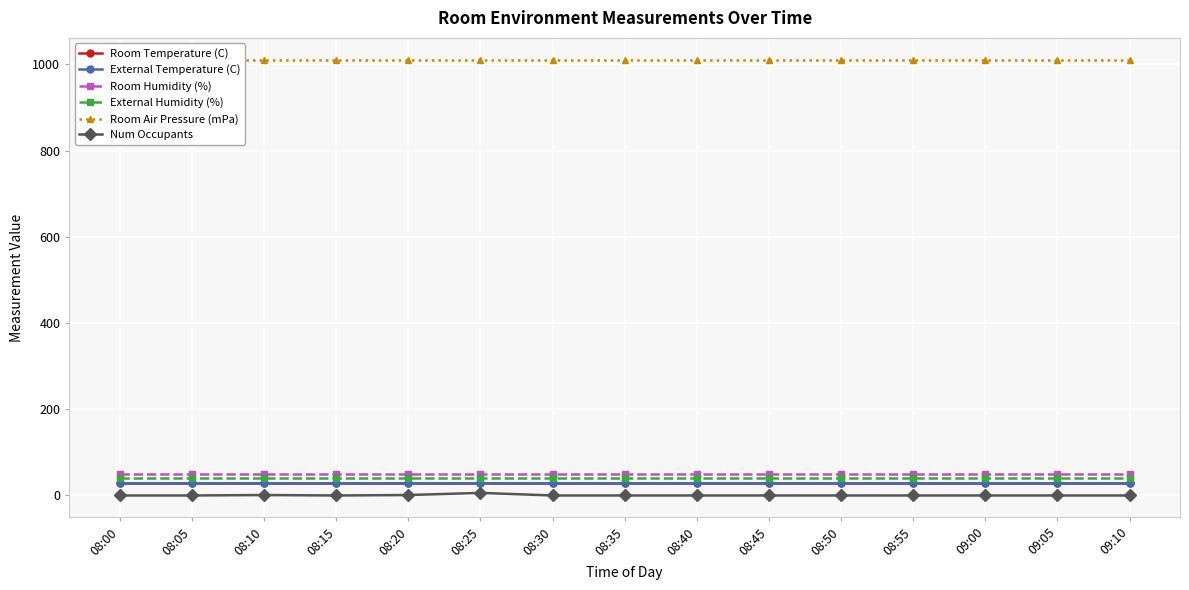

What is the spread (max minus min) of values at 08:20?

1009.7